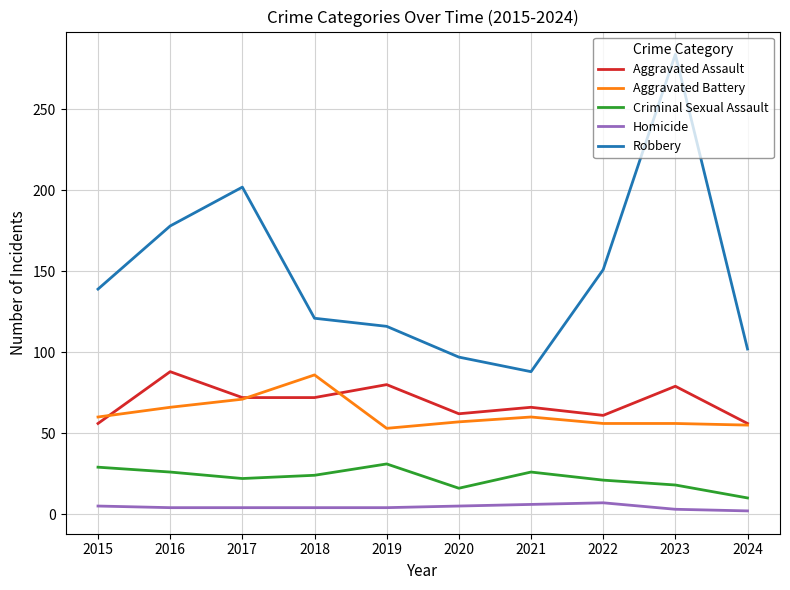

What is the total value across all series at 2016?

362